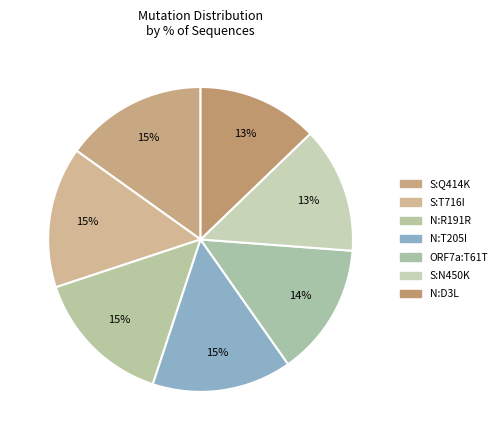

How many segments does this pie chart have?

7